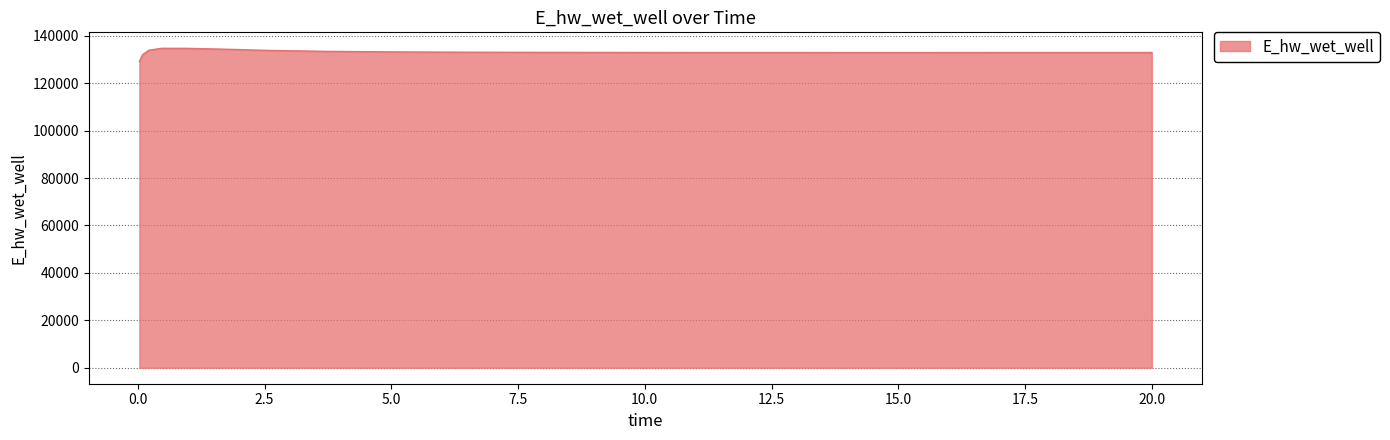

What is the greatest value displayed?

134706.6